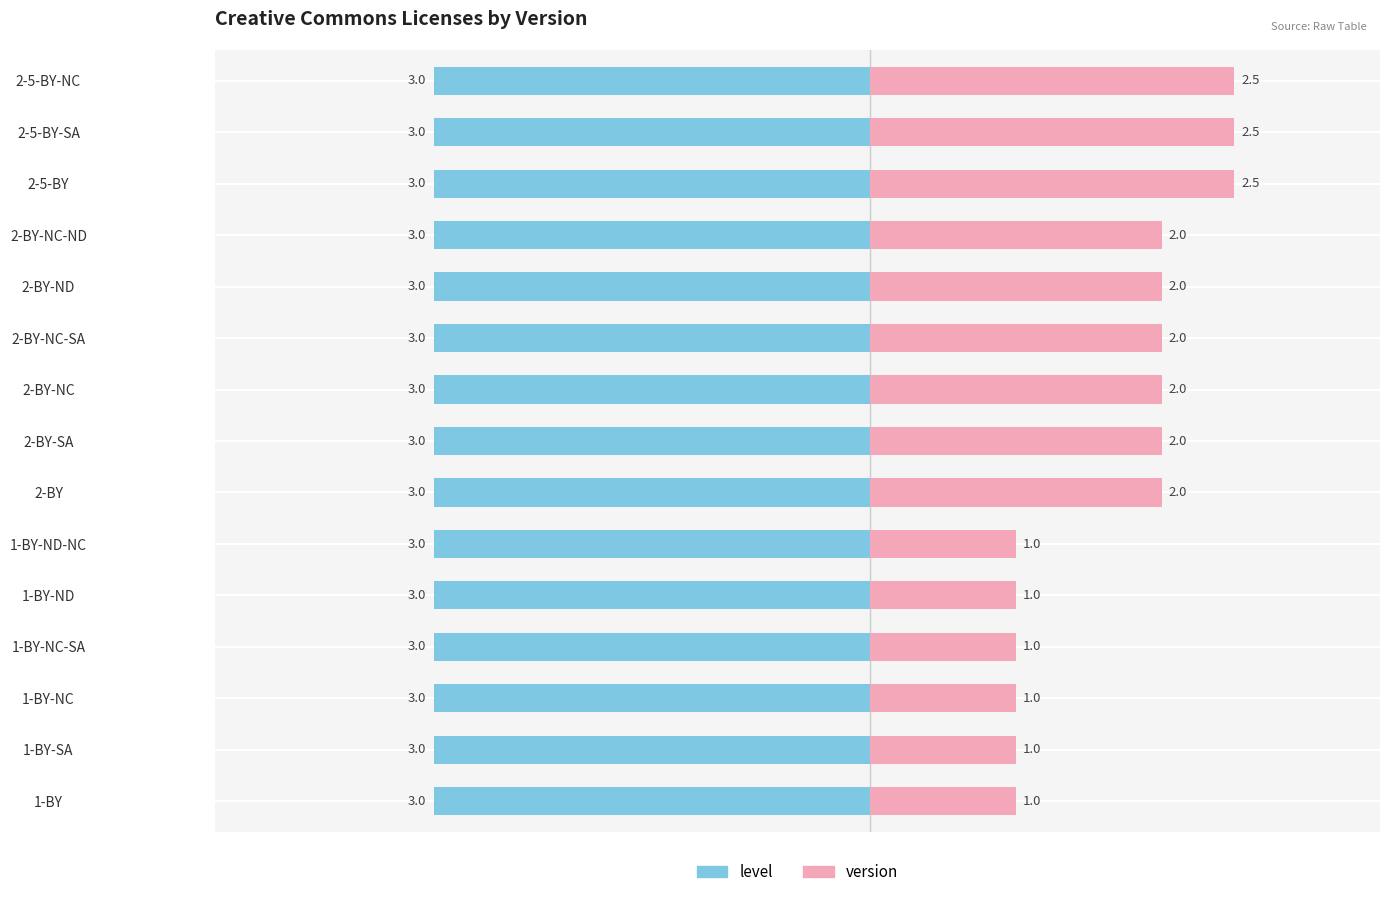

Which series has the largest range (max minus min)?

version